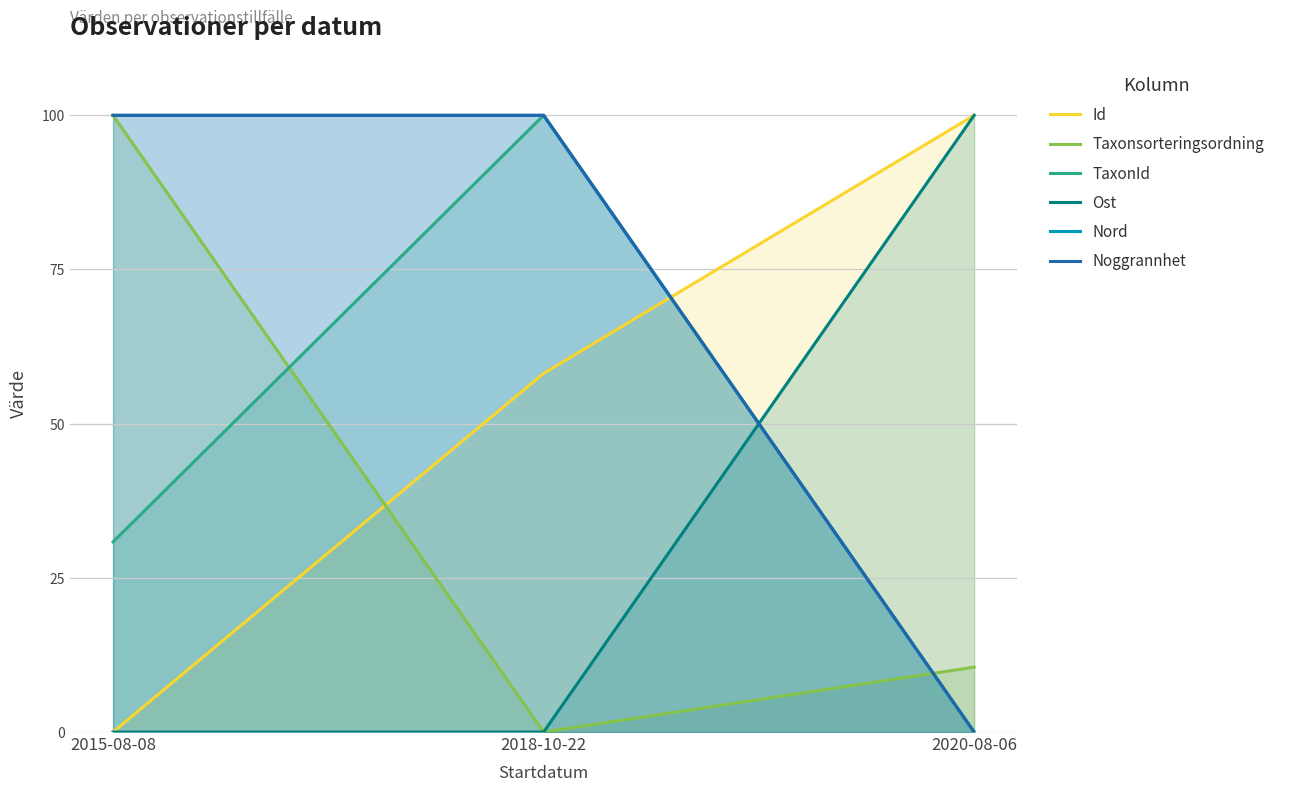

Rank the series at 2018-10-22 from lowest to highest value.

Taxonsorteringsordning, Ost, Id, TaxonId, Nord, Noggrannhet